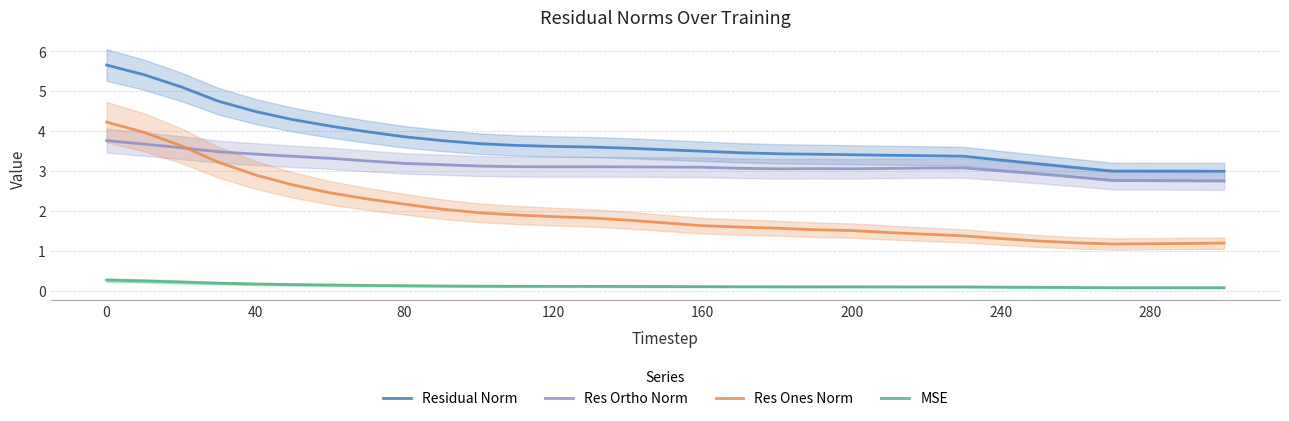

What are all the series names shown in the legend?

Residual Norm, Res Ortho Norm, Res Ones Norm, MSE